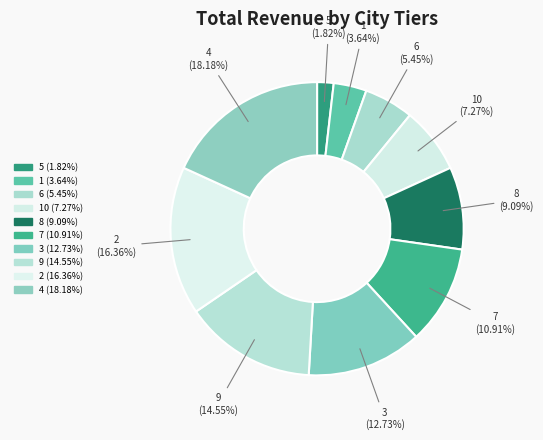

Count the number of slices in the pie.

10